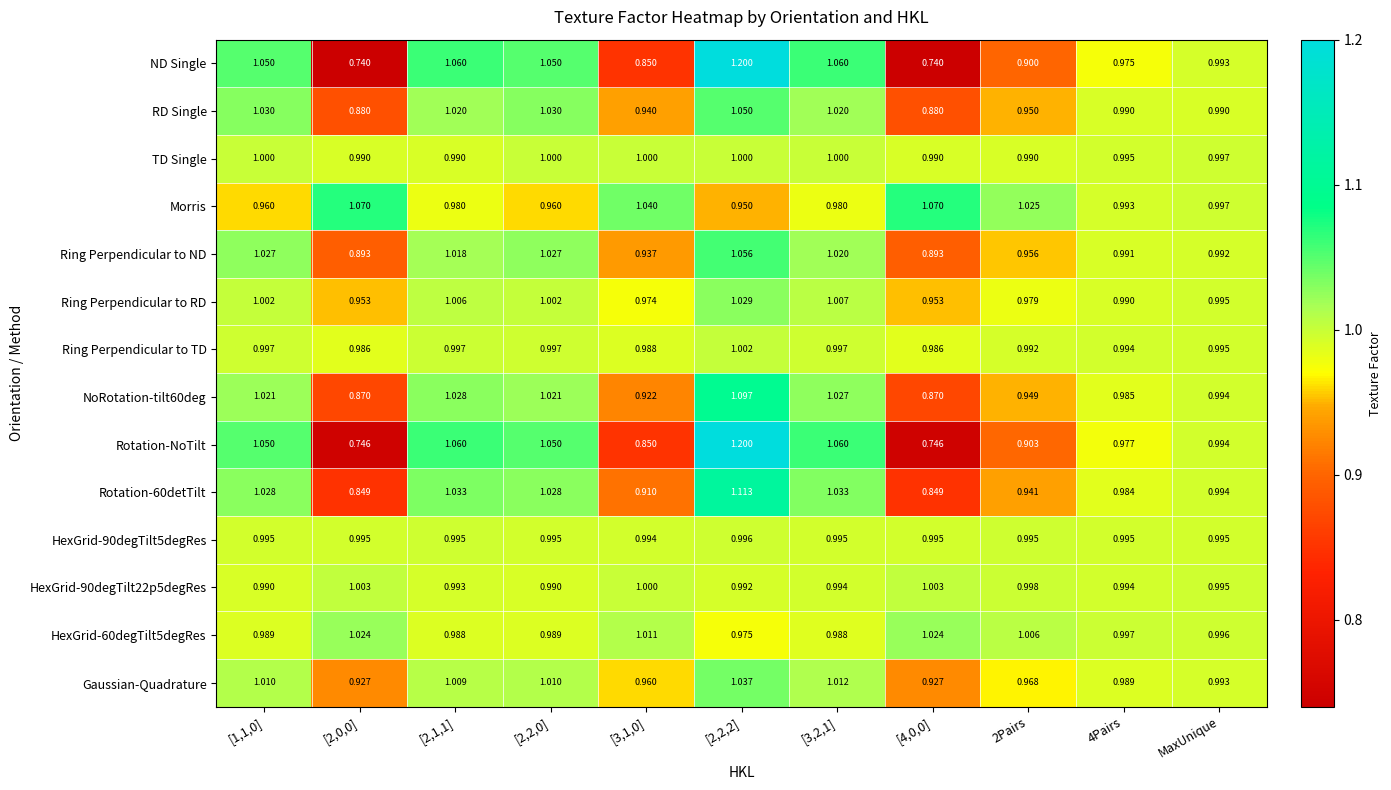

Which label corresponds to the largest value in the chart?

[2,2,2]